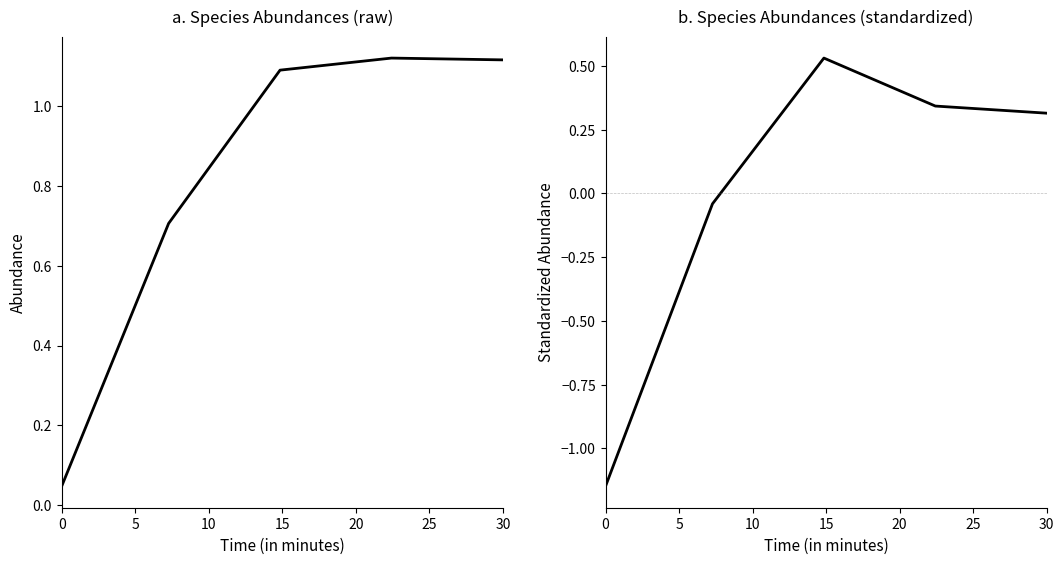

What is the value of the species_avg_raw point at the 5th from the left?

1.1